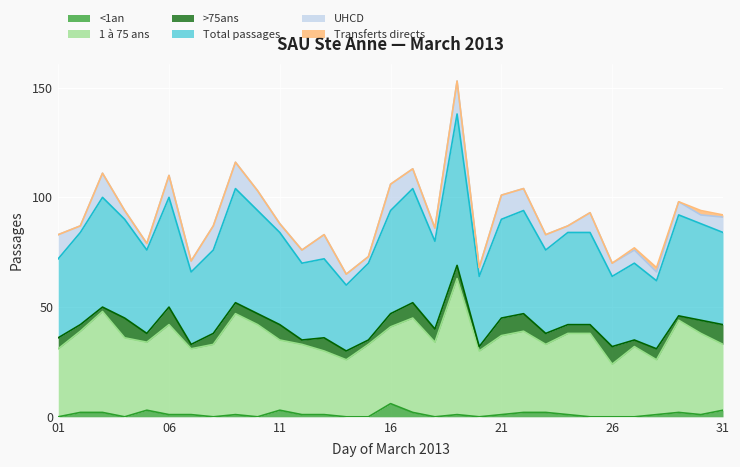

True or false: 1 à 75 ans and <1an intersect in this chart.

False